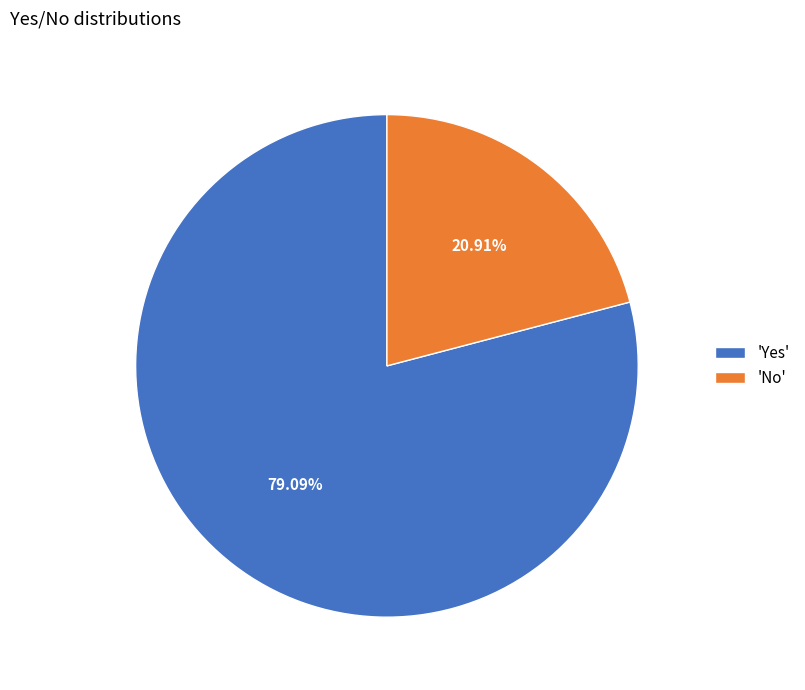

Rank the categories by value from lowest to highest.

'No', 'Yes'